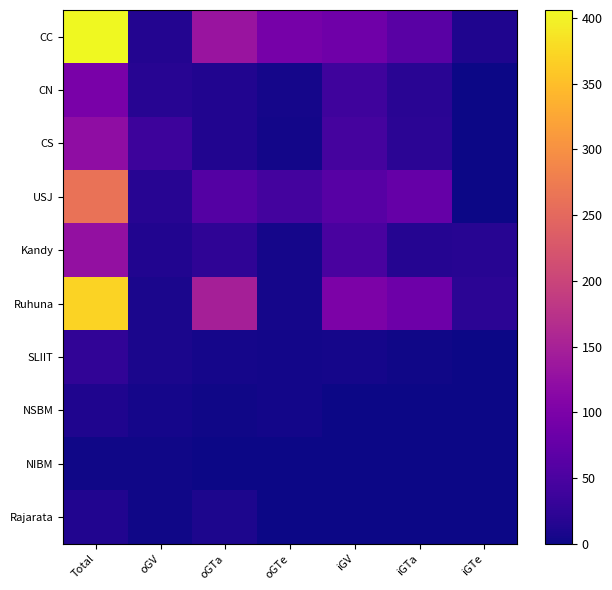

Reading right to left, transcribe all the data shown in this chart.

CC: iGTe=12	iGTa=65	iGV=86	oGTe=95	oGTa=133	oGV=15	Total=406
CN: iGTe=0	iGTa=20	iGV=39	oGTe=6	oGTa=14	oGV=18	Total=97
CS: iGTe=0	iGTa=22	iGV=45	oGTe=4	oGTa=13	oGV=37	Total=121
USJ: iGTe=1	iGTa=77	iGV=62	oGTe=44	oGTa=59	oGV=19	Total=262
Kandy: iGTe=18	iGTa=17	iGV=49	oGTe=5	oGTa=24	oGV=13	Total=126
Ruhuna: iGTe=21	iGTa=85	iGV=101	oGTe=6	oGTa=148	oGV=9	Total=370
SLIIT: iGTe=0	iGTa=2	iGV=5	oGTe=4	oGTa=6	oGV=9	Total=26
NSBM: iGTe=0	iGTa=0	iGV=0	oGTe=4	oGTa=3	oGV=5	Total=12
NIBM: iGTe=0	iGTa=0	iGV=0	oGTe=0	oGTa=1	oGV=2	Total=3
Rajarata: iGTe=0	iGTa=0	iGV=0	oGTe=1	oGTa=10	oGV=3	Total=14